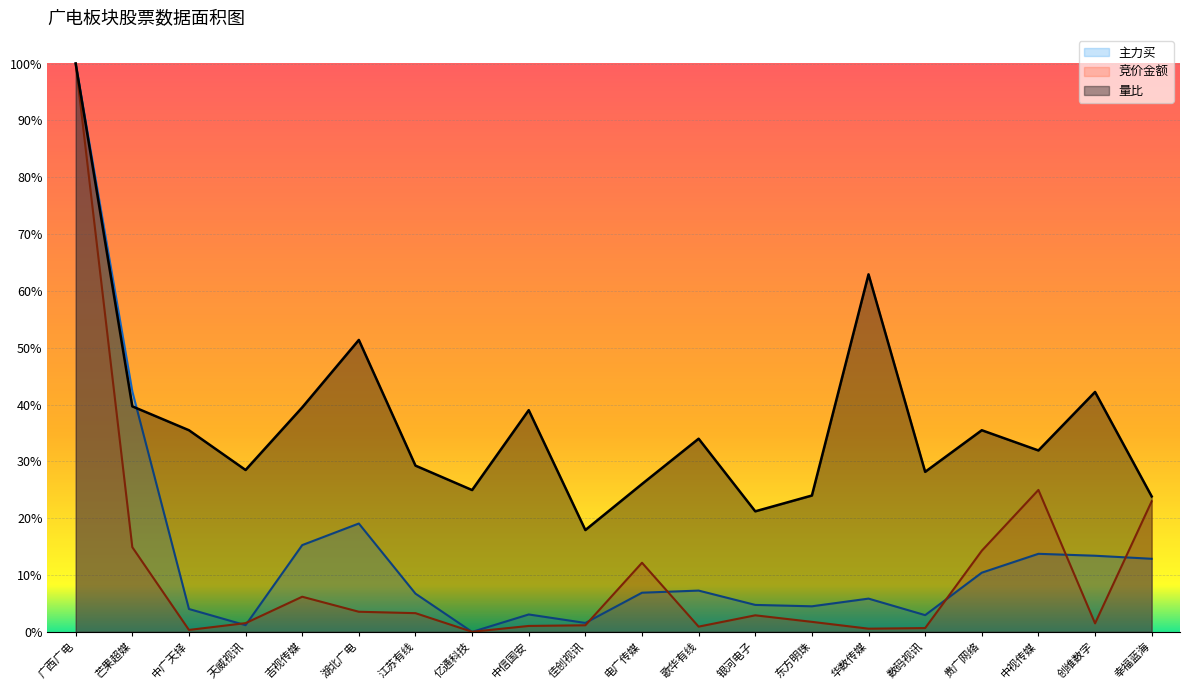

Between which two adjacent categories do 主力买 and 竞价金额 first intersect?

中广天择 and 天威视讯